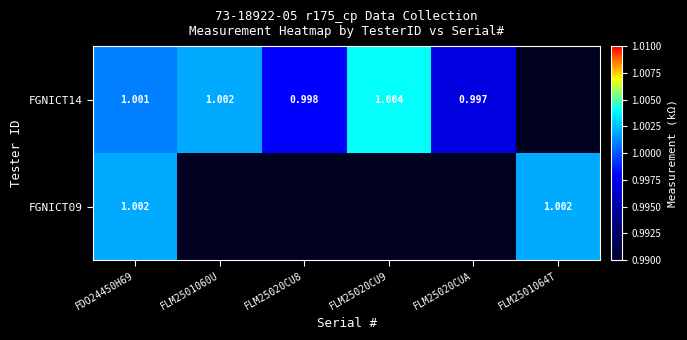

The value of FGNICT14 at FLM25020CUA is 1.0. True or false?

True